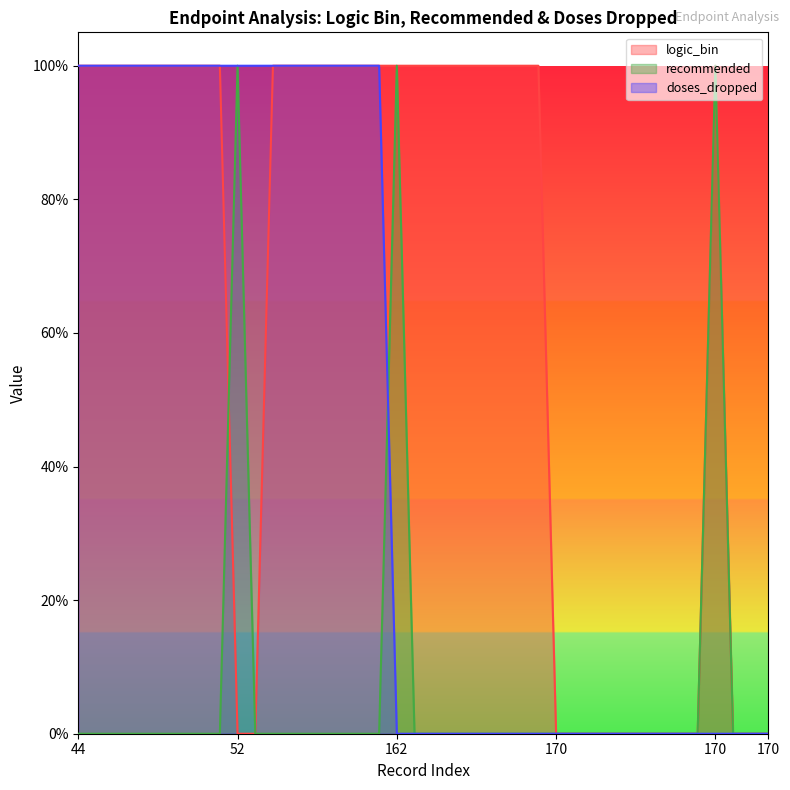

Which series has the widest spread of values?

logic_bin